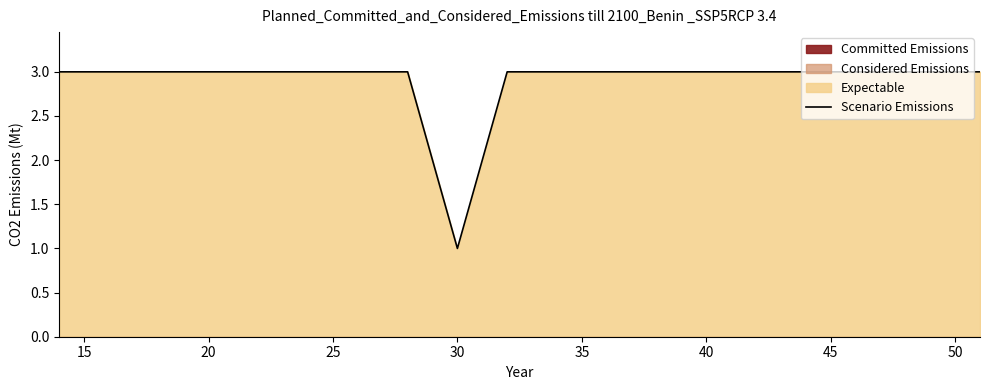

What is the value of the 29th point from the left?

3